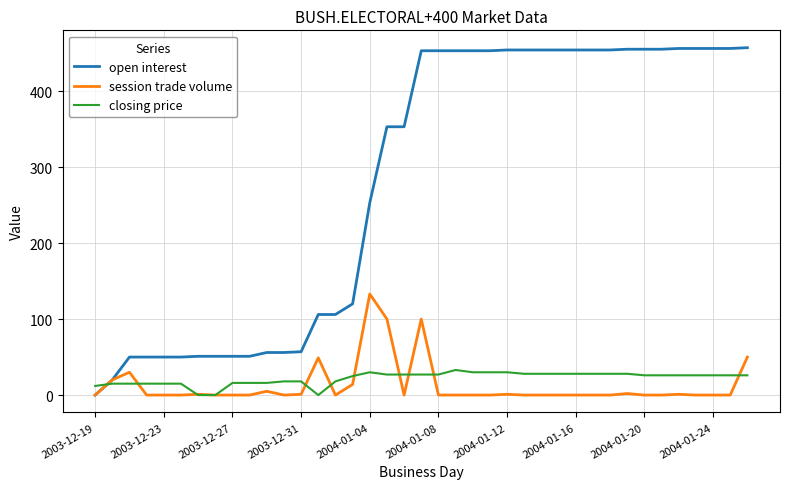

What is the highest value of the session trade volume series?

133